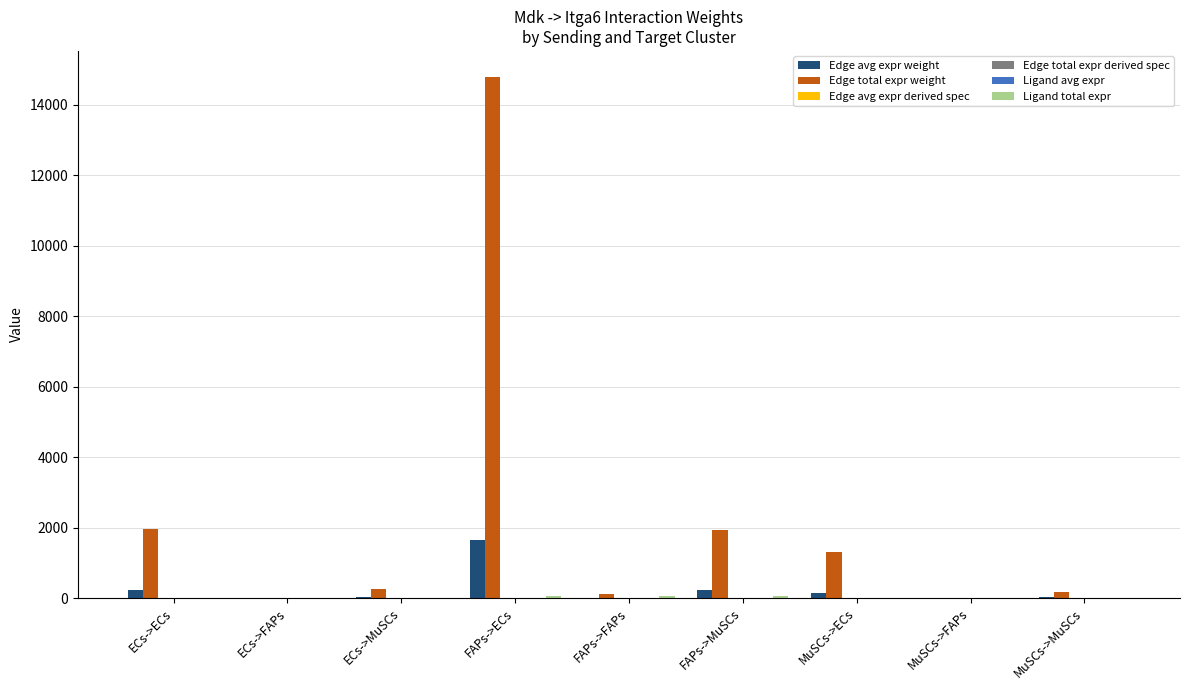

True or false: Edge total expr weight has a value of 1940.3 at FAPs->MuSCs.

True